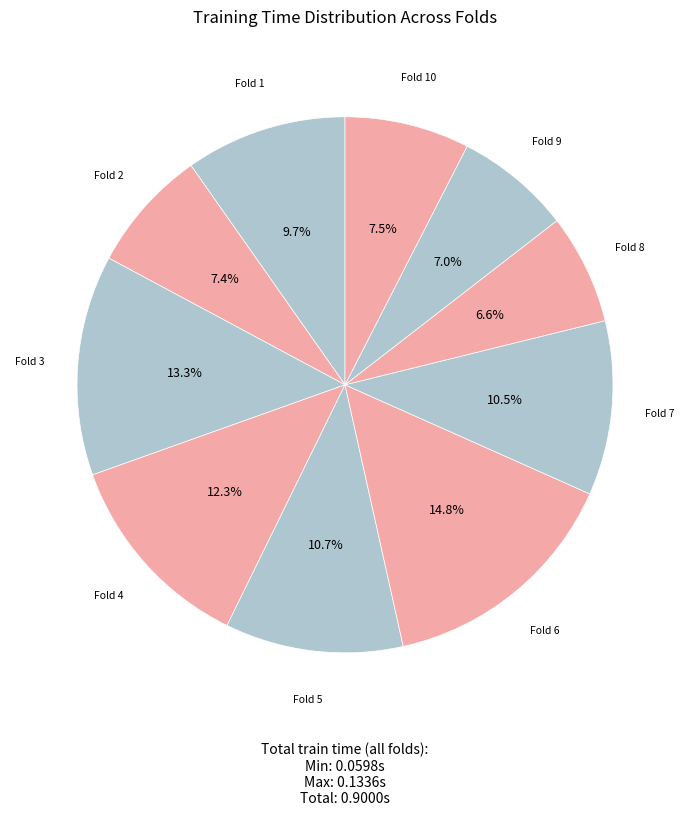

Count the number of slices in the pie.

10